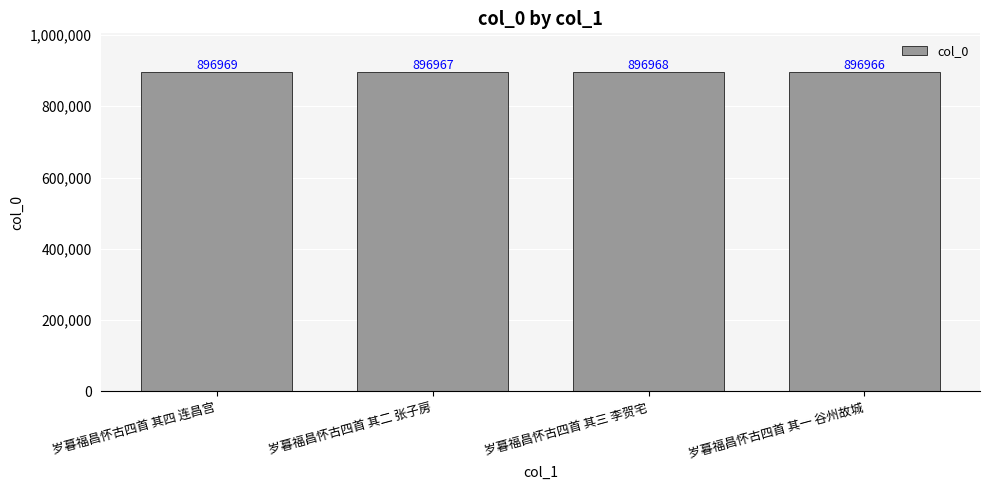

Which has a higher value, 岁暮福昌怀古四首 其二 张子房 or 岁暮福昌怀古四首 其四 连昌宫?

岁暮福昌怀古四首 其四 连昌宫